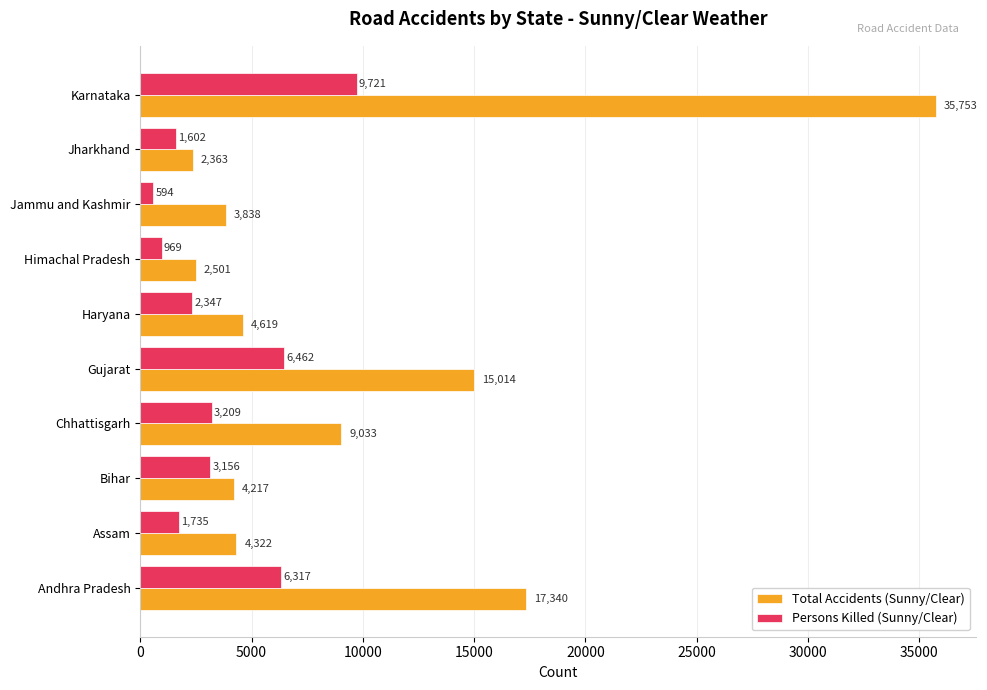

What is the smallest value displayed?

594